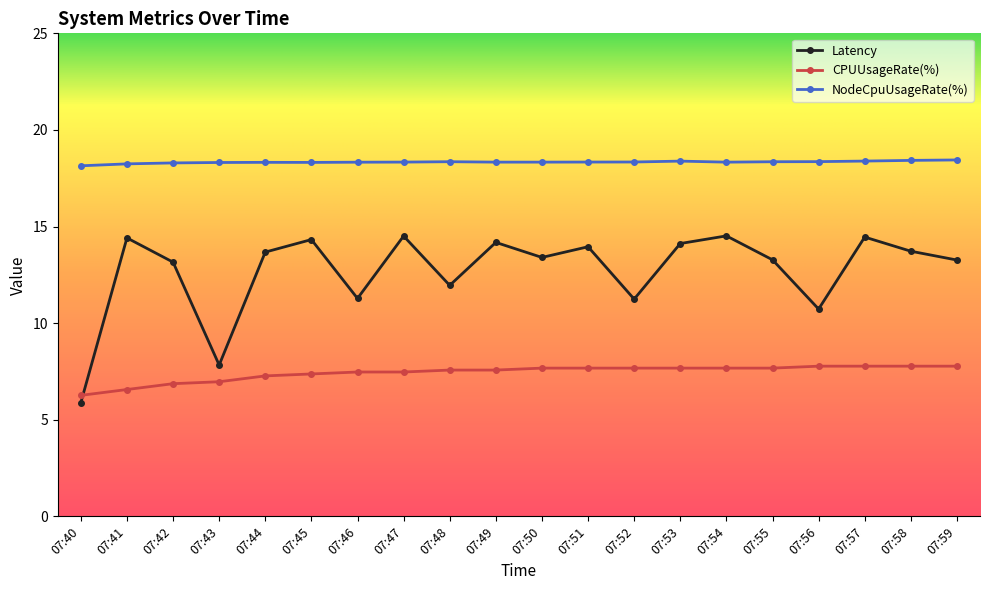

What is the value of the Latency point at the 20th from the left?

13.3